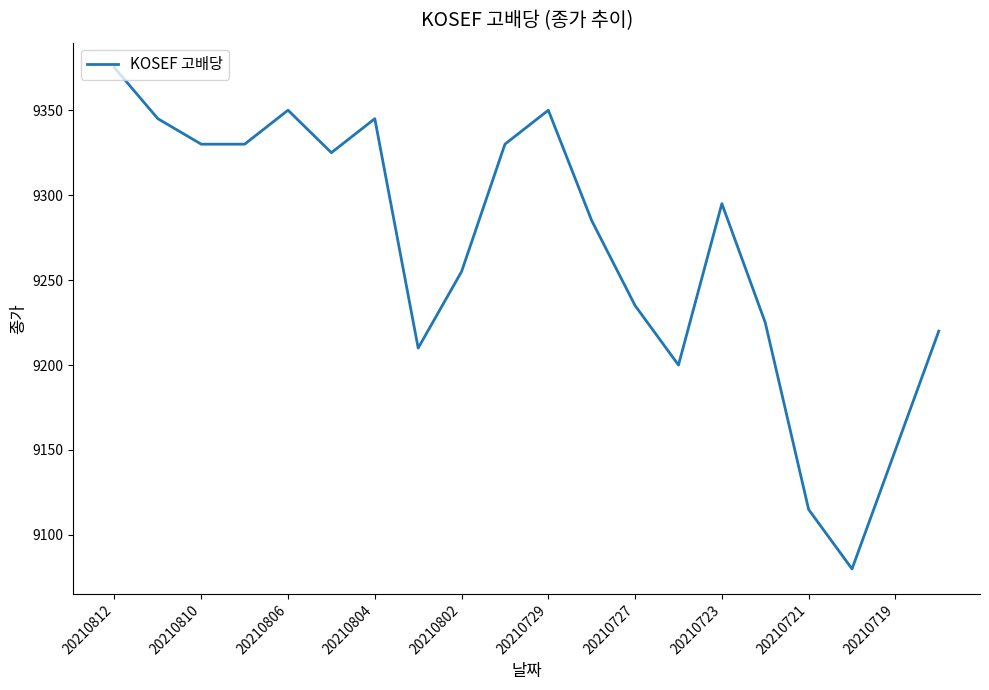

What is the minimum value shown in the chart?

9080